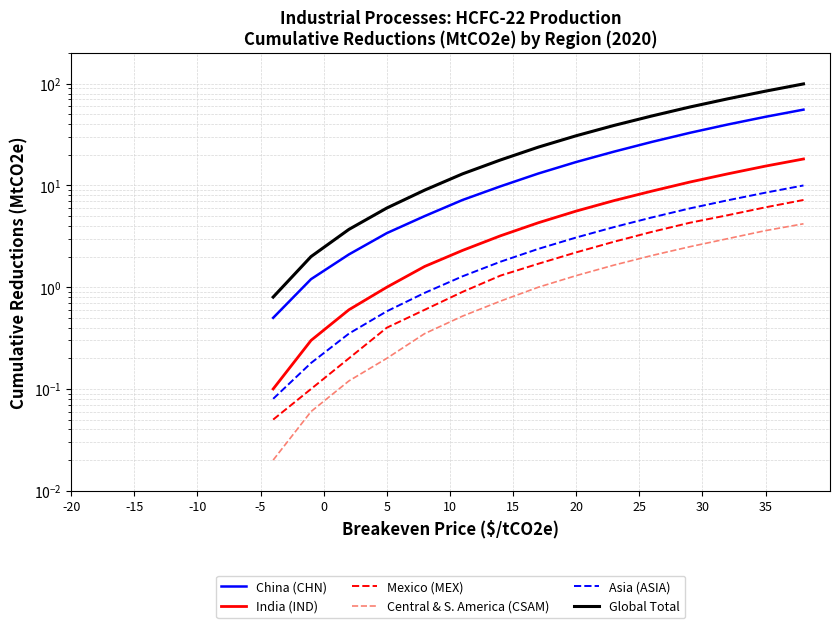

What is the label of the 17th point from the right?

-10